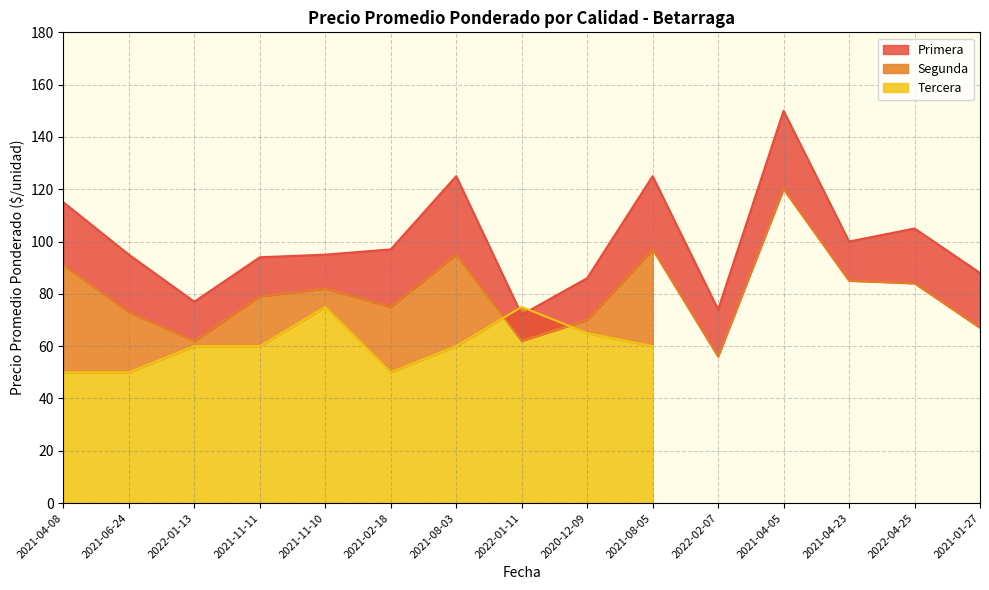

What is the sum of the Primera values at 2022-04-25 and 2021-02-18?

202